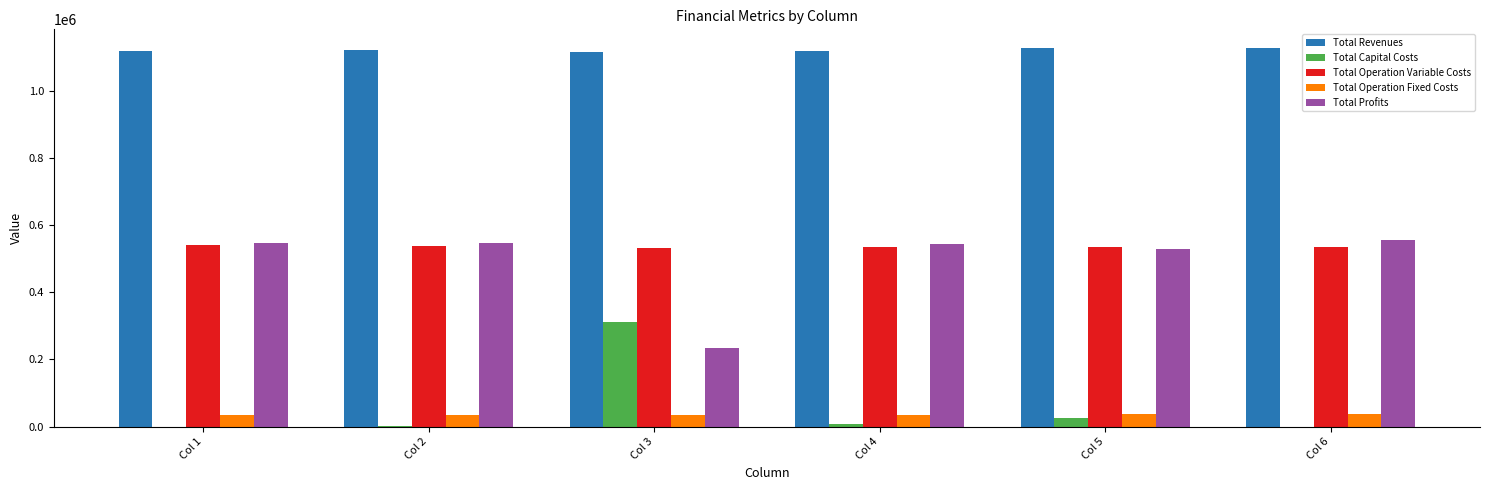

What is the greatest value displayed?

1127177.4